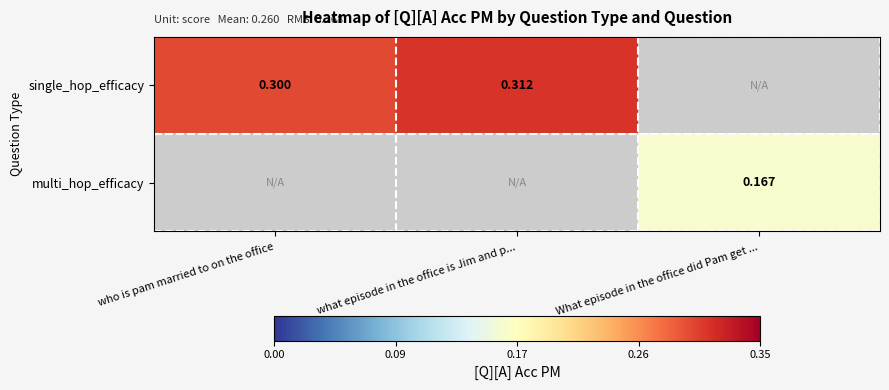

Between who is pam married to on the office and what episode in the office is Jim and p..., which is larger?

what episode in the office is Jim and p...